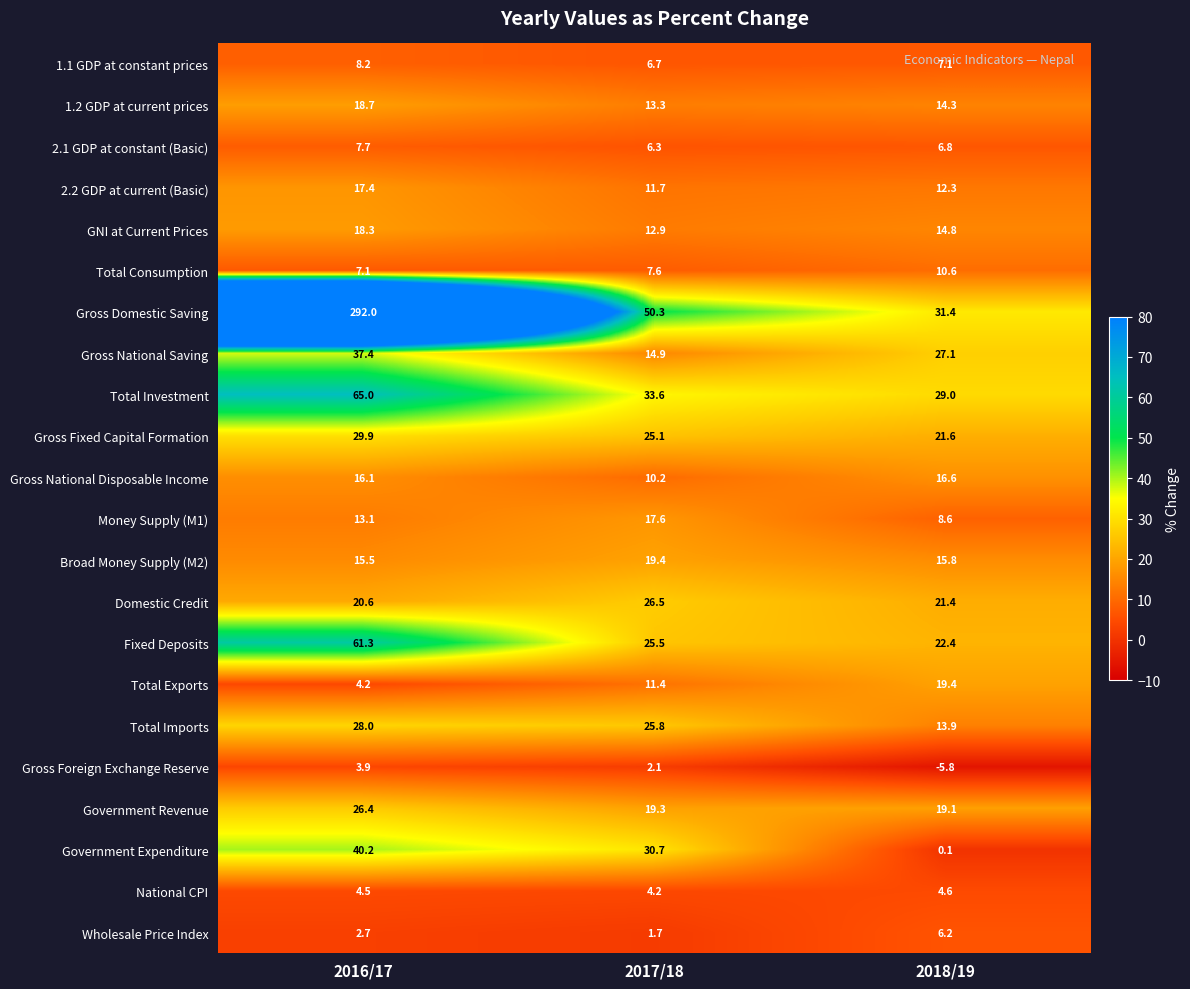

At which category is the sum across all series the highest?

2016/17